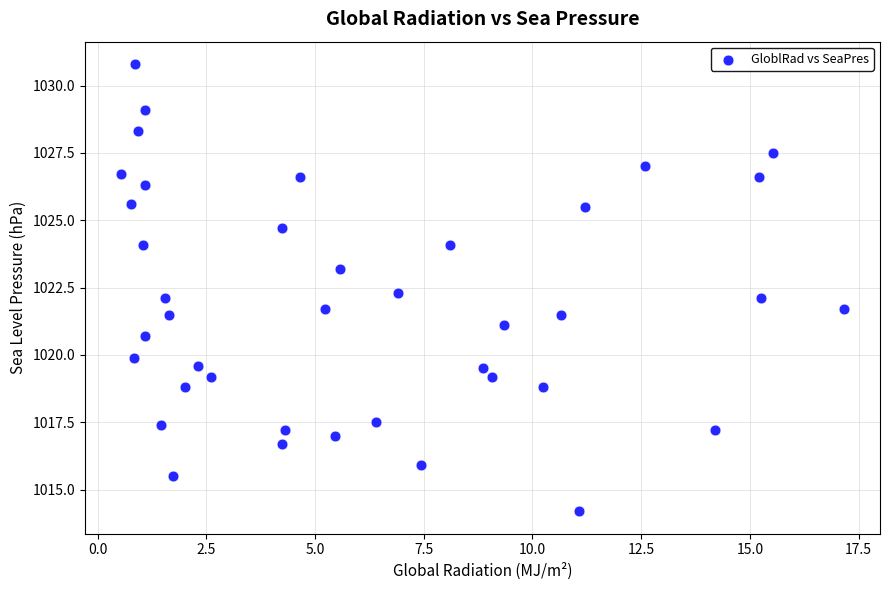

What is the range of Y values (max minus min)?

16.6